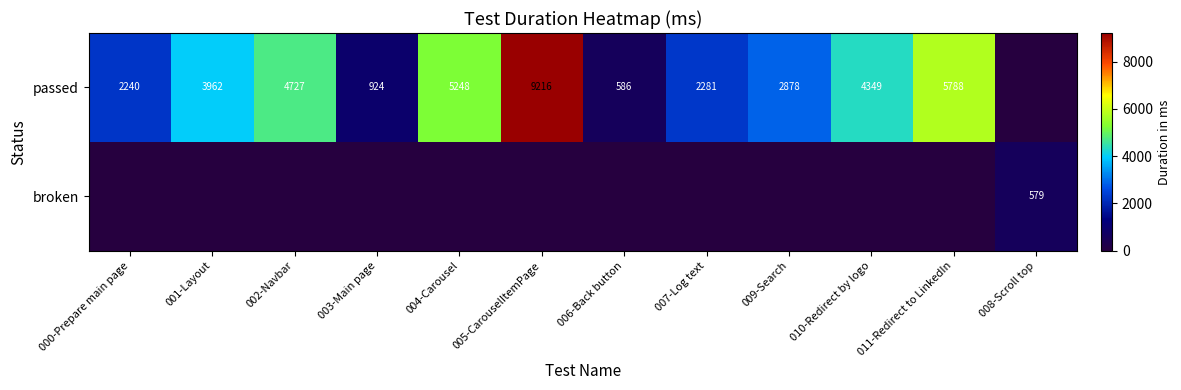

The value of broken at 008-Scroll top is 579. True or false?

True